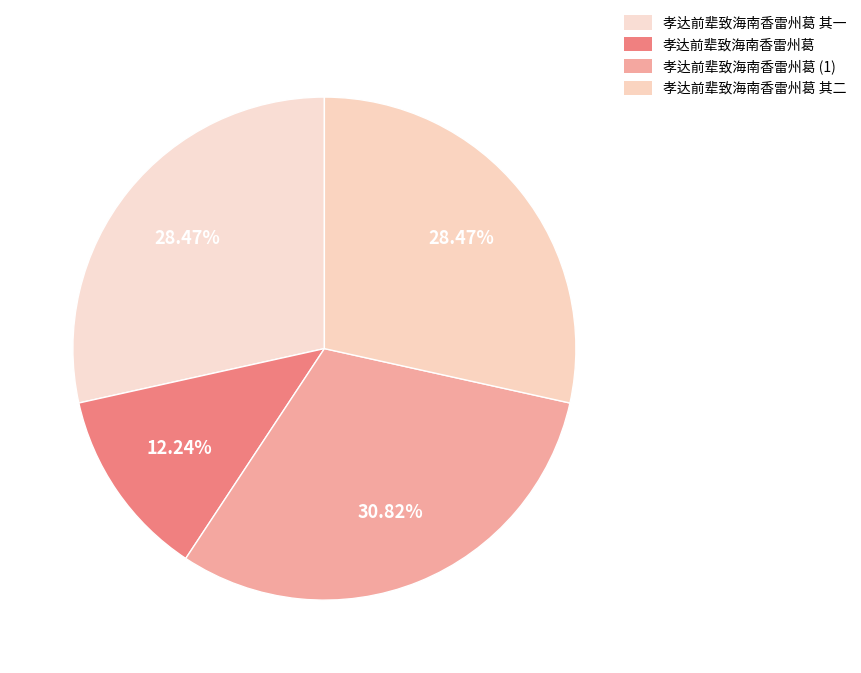

Is there a majority slice in this chart?

No